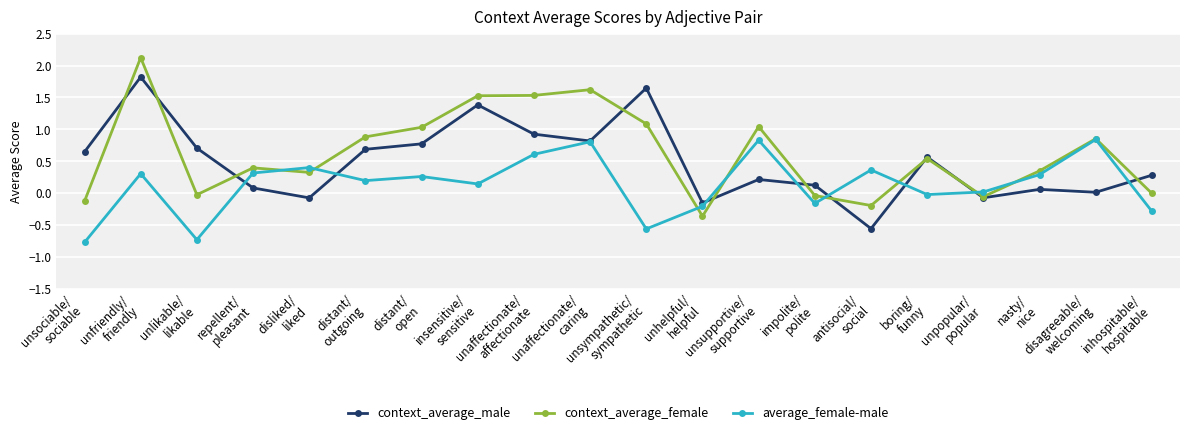

Rank the series by their average value, from lowest to highest.

average_female-male, context_average_male, context_average_female